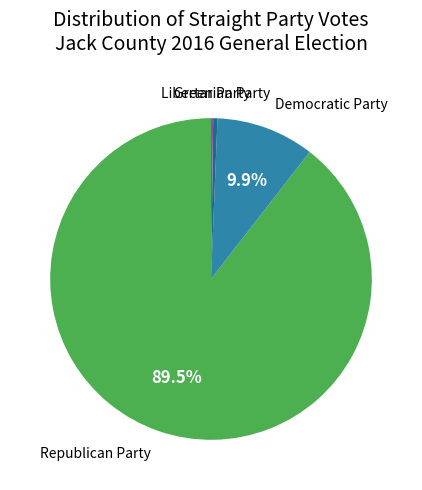

Is there any slice that represents more than half of the pie?

Yes